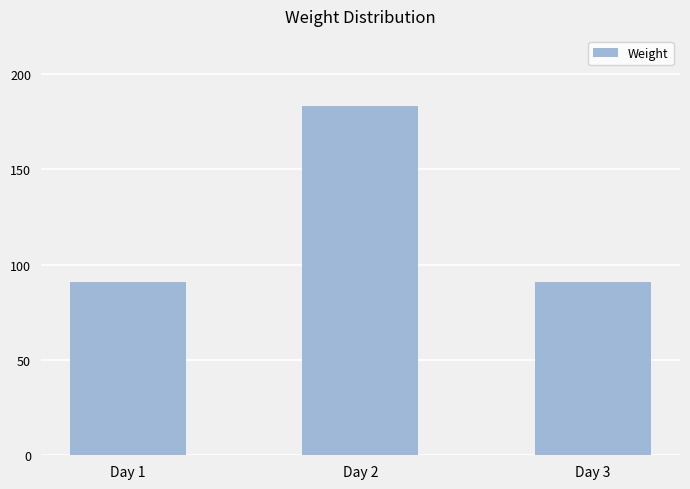

How many values are between 91 and 183?

3